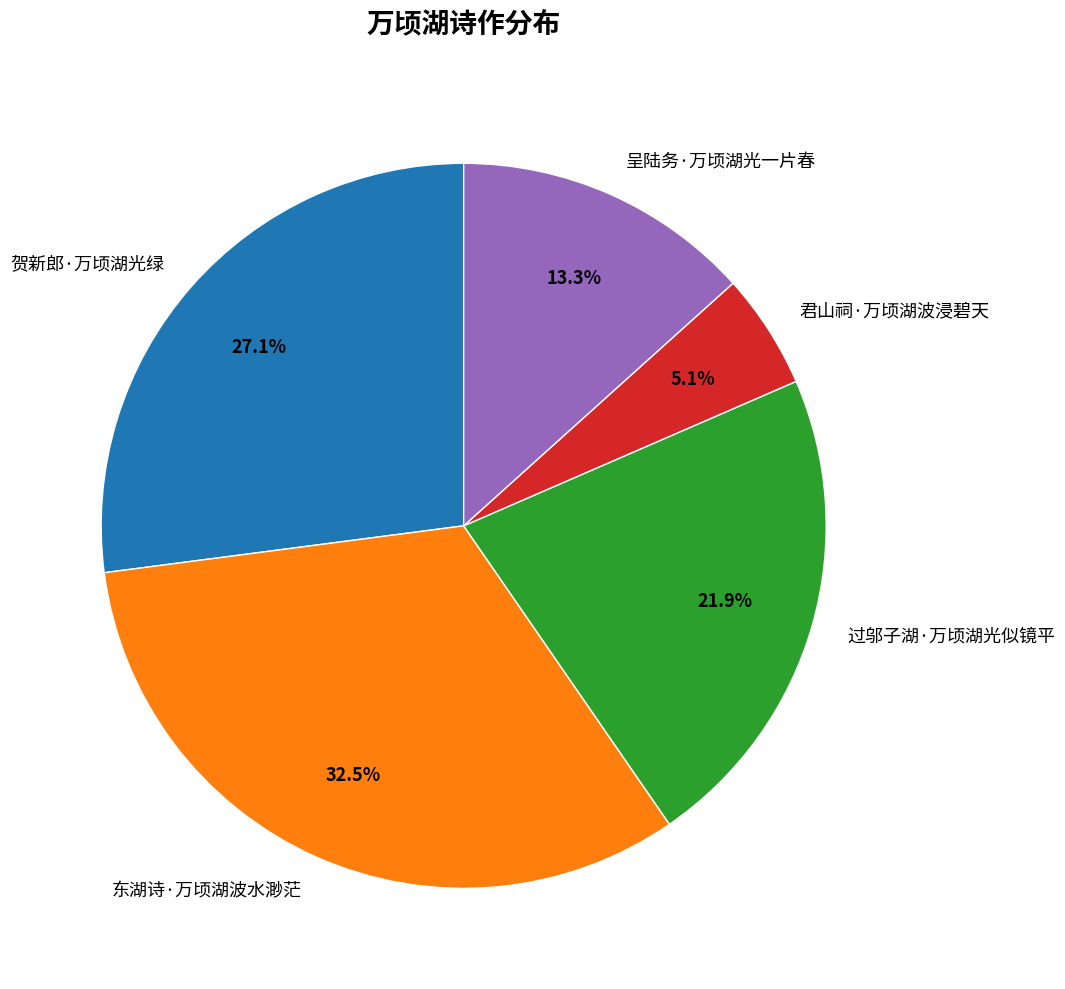

What percentage is NOT represented by 呈陆务·万顷湖光一片春?

86.7%